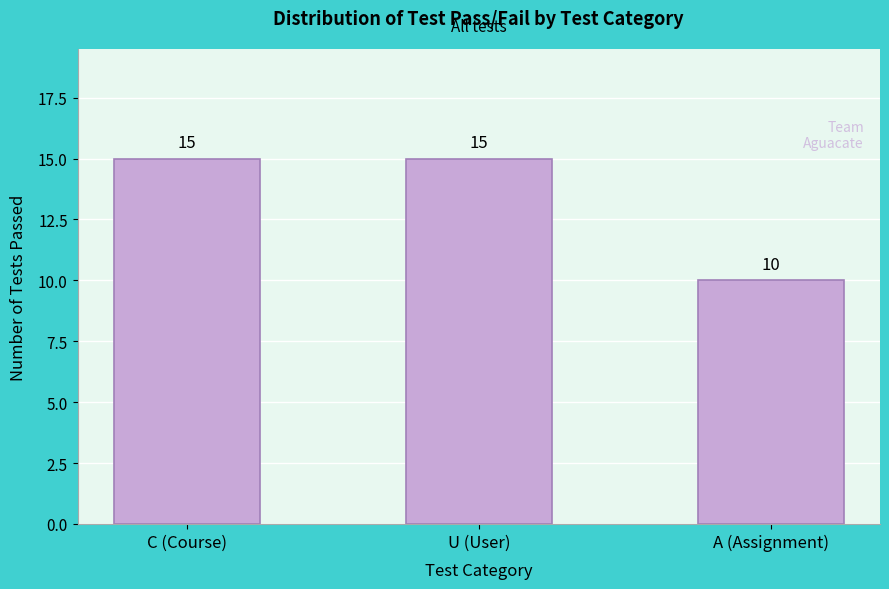

Reading left to right, list all the values displayed in this chart.

C (Course)=15	U (User)=15	A (Assignment)=10